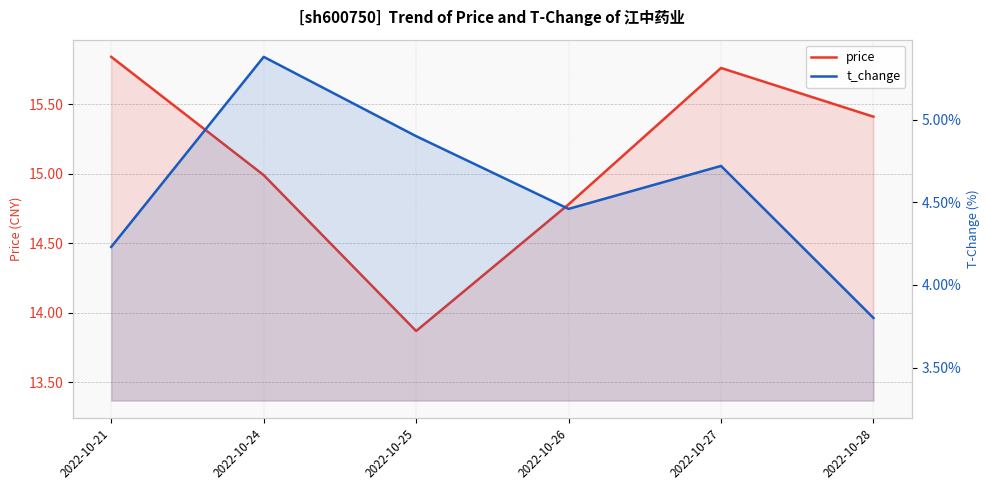

The price series shows 3.5 at 2022-10-26. True or false?

False